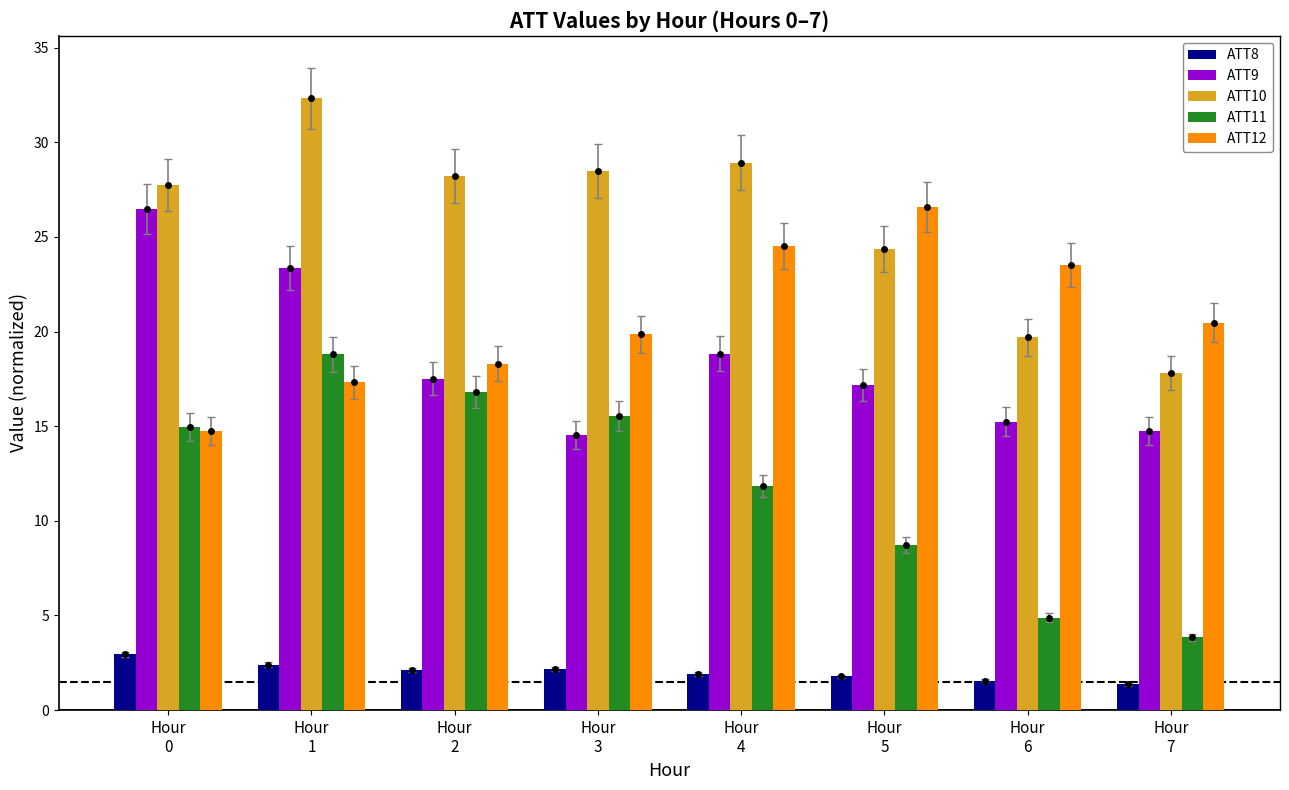

Does the chart contain any negative values?

No